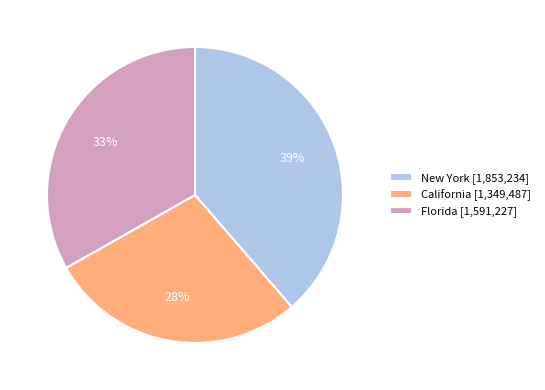

Is it true that New York [1,853,234] is 39% of the pie?

True